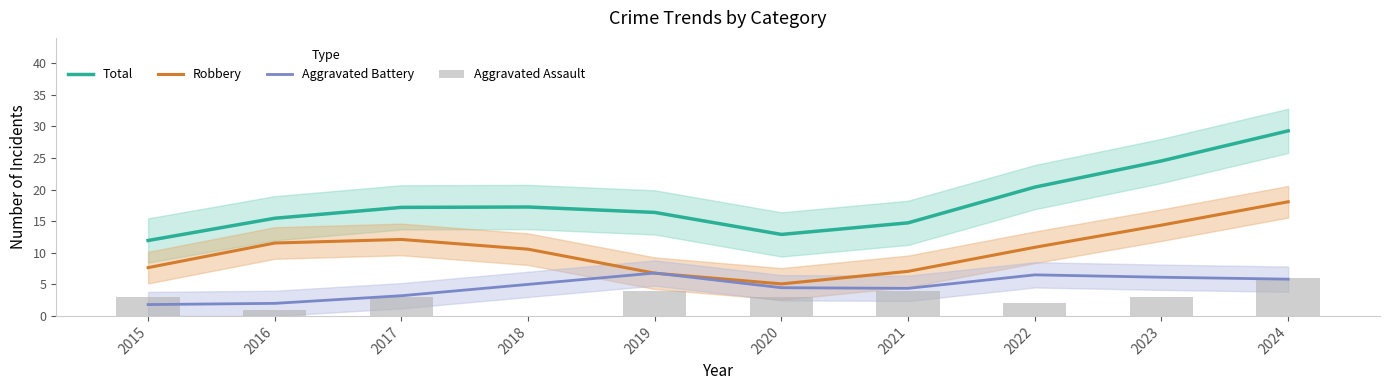

Rank the series at 2020 from lowest to highest value.

Aggravated Assault, Aggravated Battery, Robbery, Total